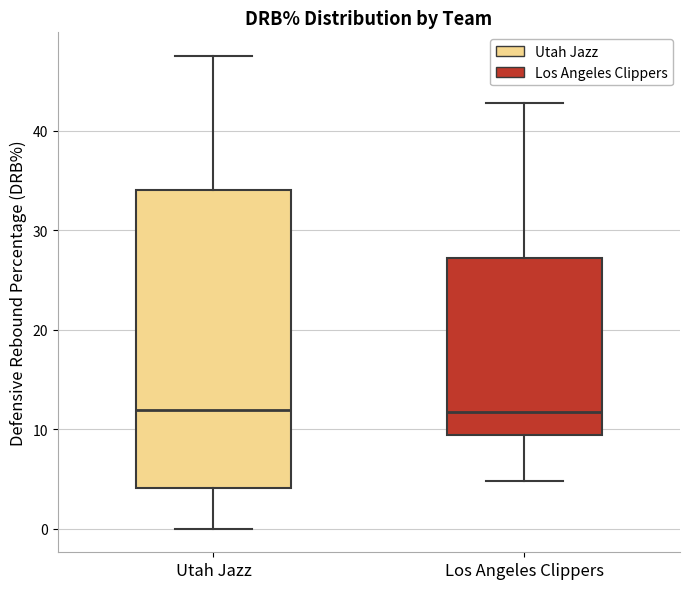

Reading left to right, read every box against the y-axis: the position of its median line, the range the box covers, and the ends of its whiskers. The values are not printed on the chart, so give them approximately, as read against the axis.

Utah Jazz: median 12, box 4 to 34, whiskers 0 to 48
Los Angeles Clippers: median 12, box 9 to 27, whiskers 5 to 43